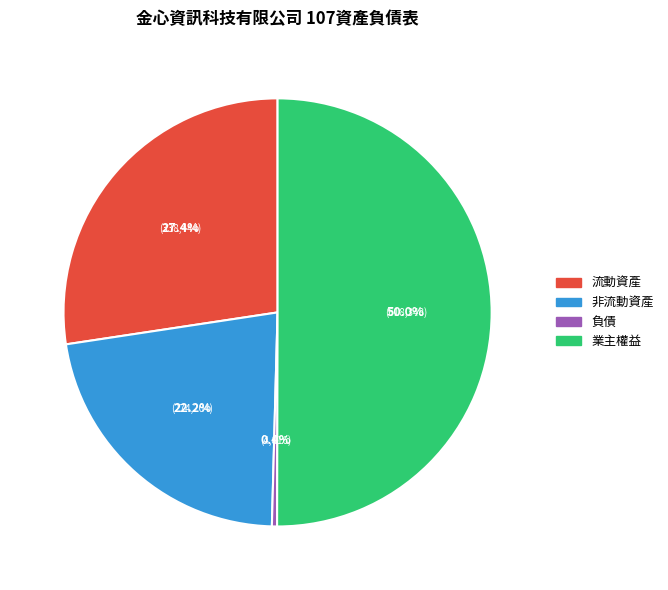

Count the number of slices in the pie.

4